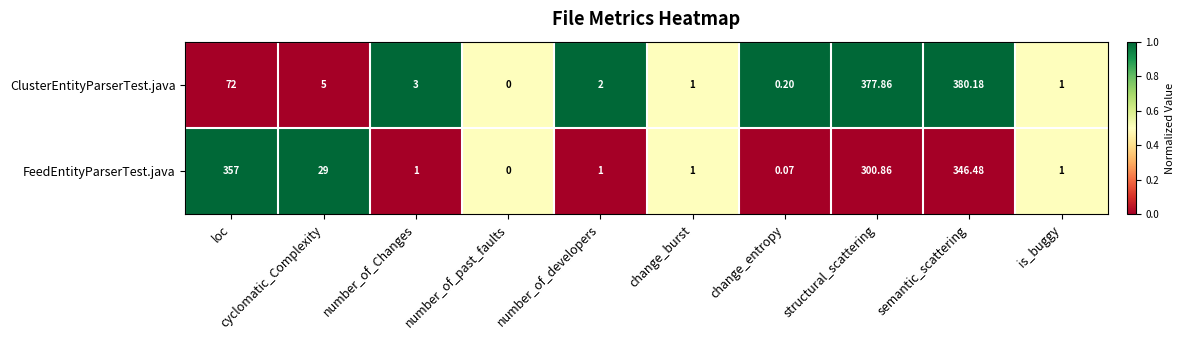

Which category has the lowest value in the ClusterEntityParserTest.java series?

number_of_past_faults